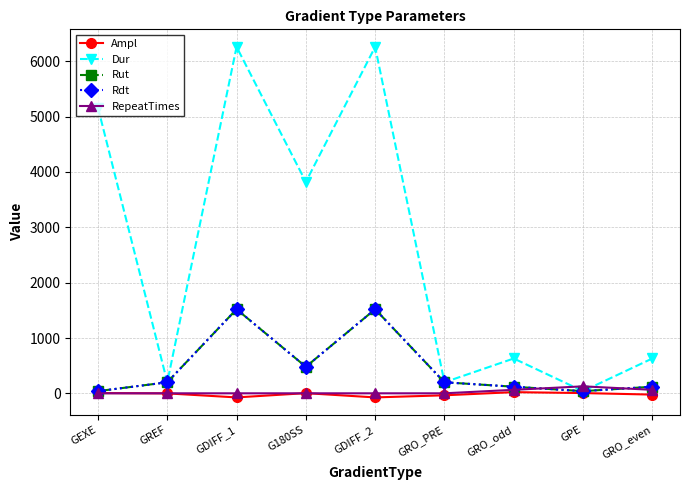

What is the smallest value displayed?

-73.1